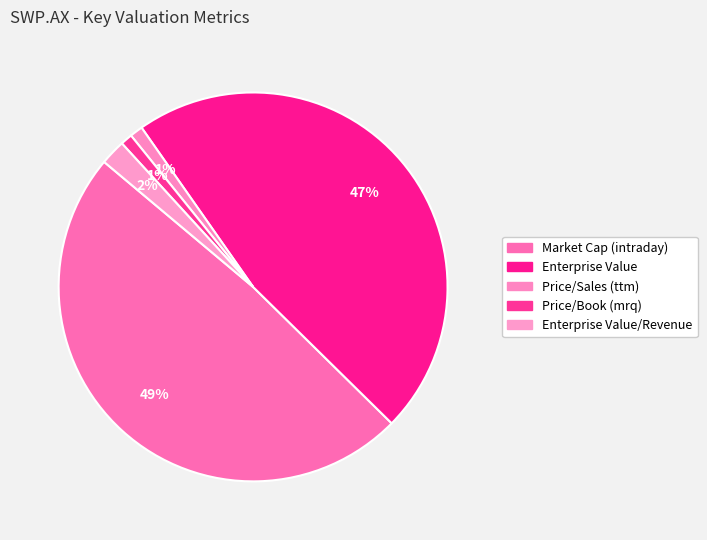

How many slices are in this pie chart?

5